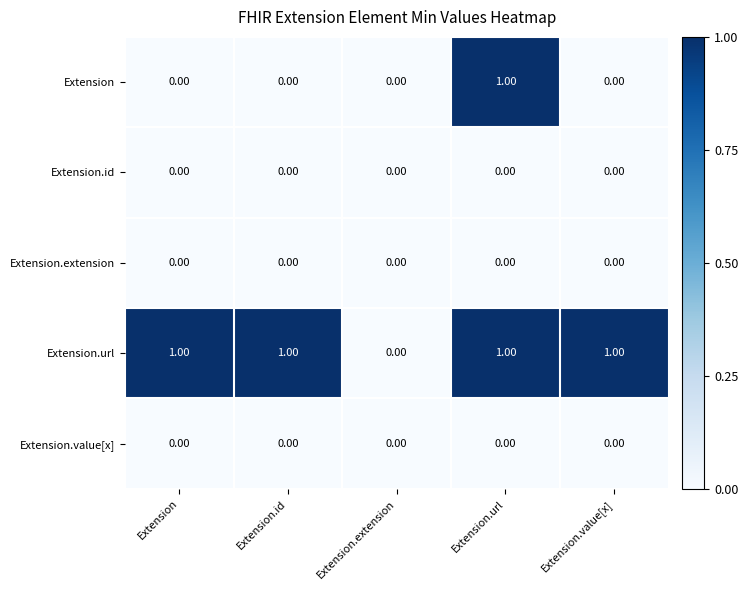

Which category has the highest value in the Extension series?

Extension.url